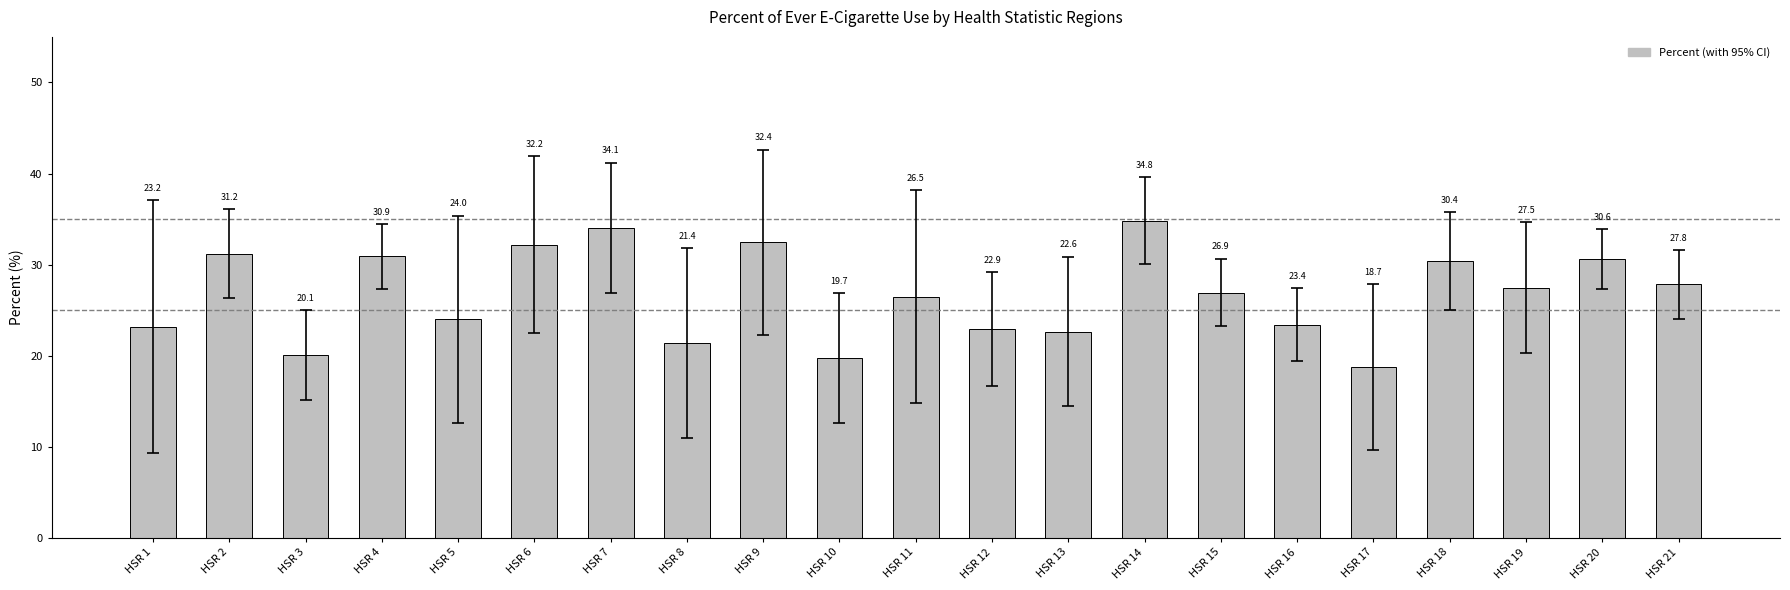

Count the number of data series in this chart.

1